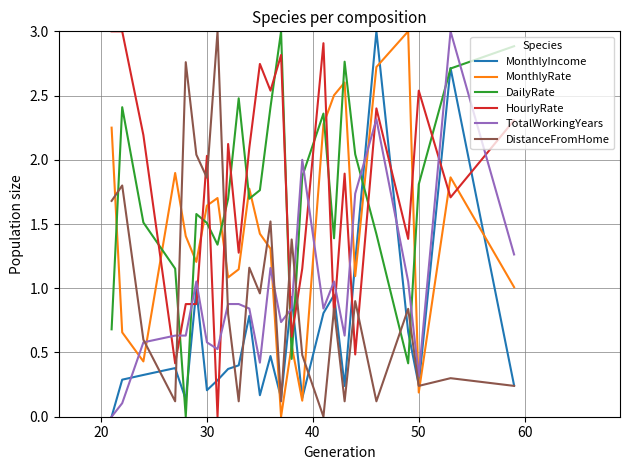

What is the difference between the second highest and minimum values in the HourlyRate series?

3.0